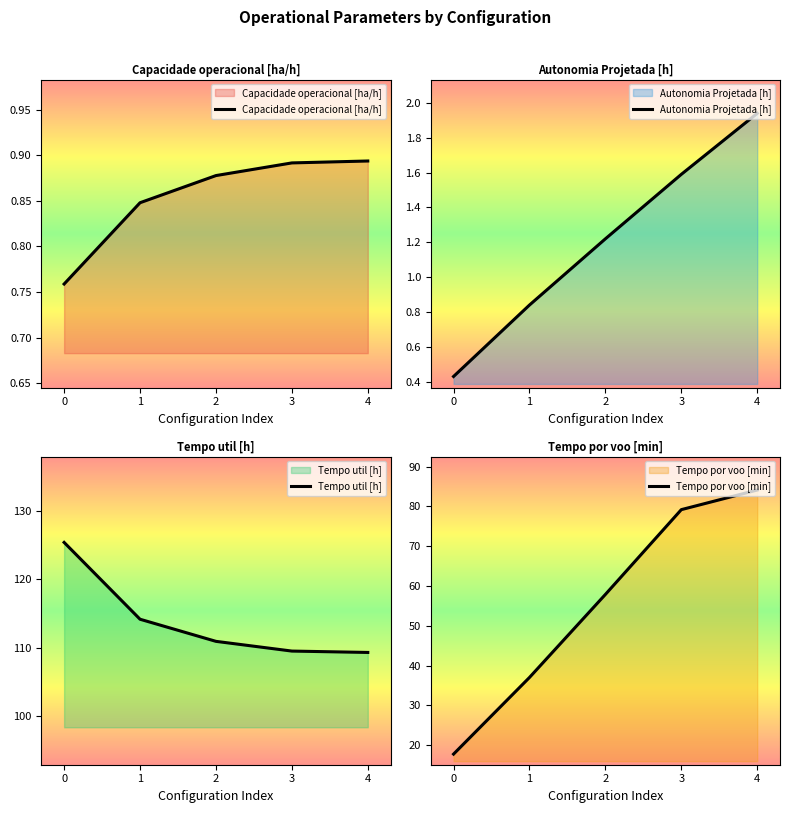

The Capacidade operacional [ha/h] series shows 1.3 at 4. True or false?

False